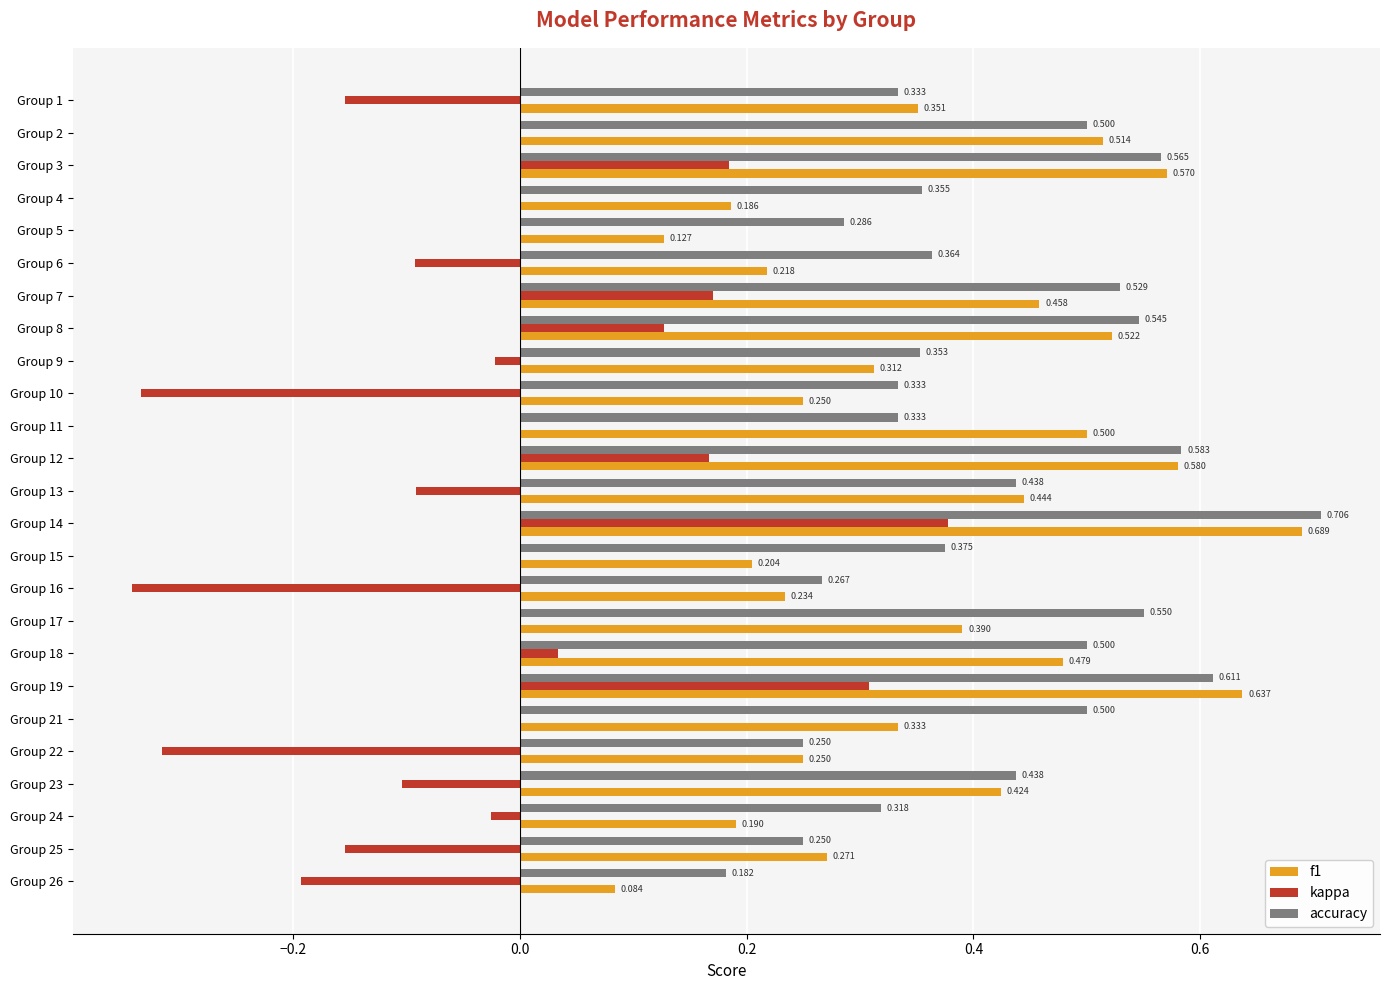

What are all the series names shown in the legend?

f1, kappa, accuracy